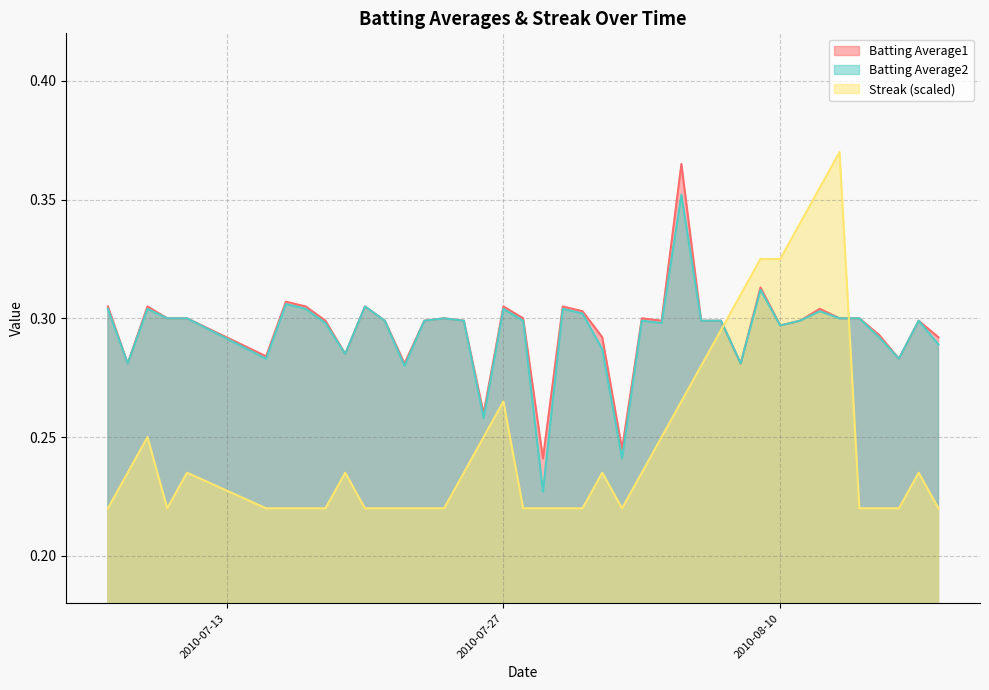

Which series has the widest spread of values?

Streak (scaled)